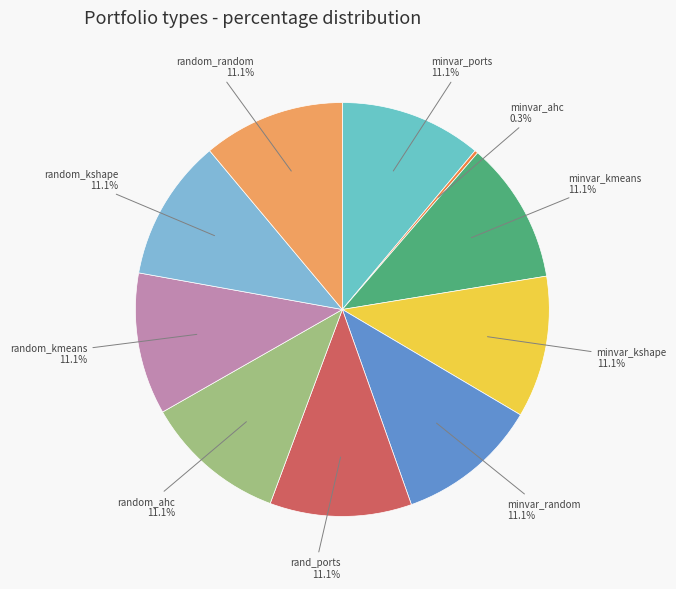

Does any single category account for the majority?

No